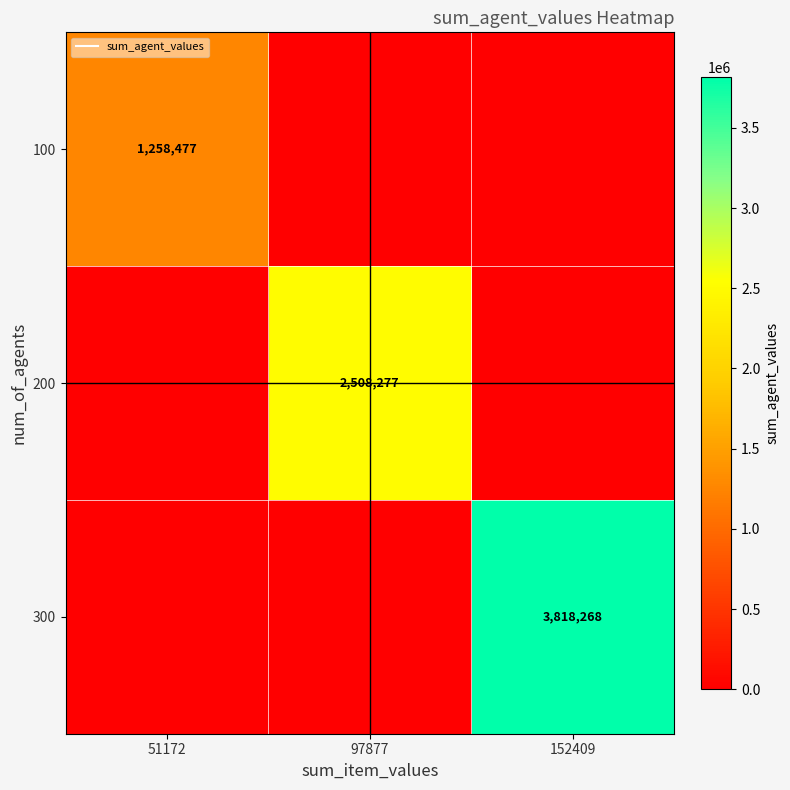

At which category is the sum across all series the highest?

152409